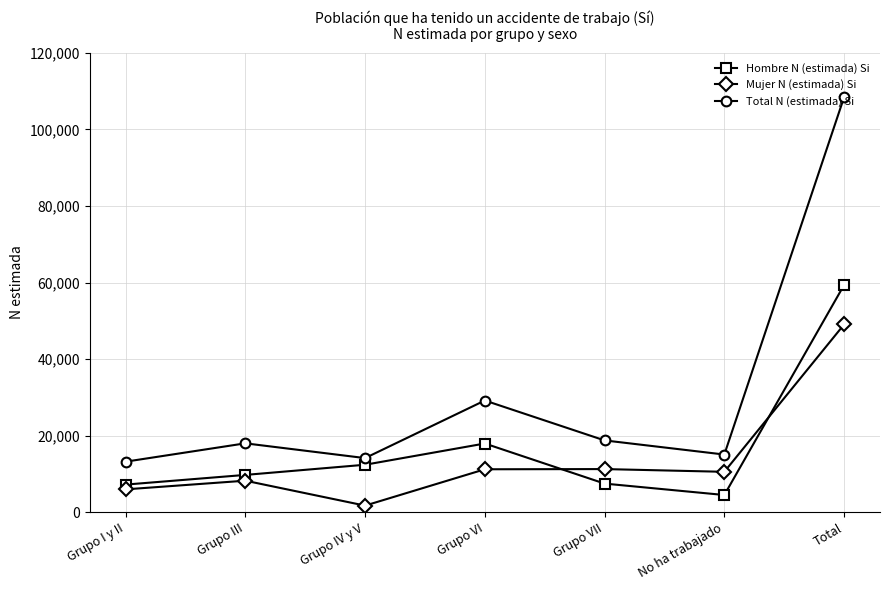

Which series has the largest range (max minus min)?

Total N (estimada) Si